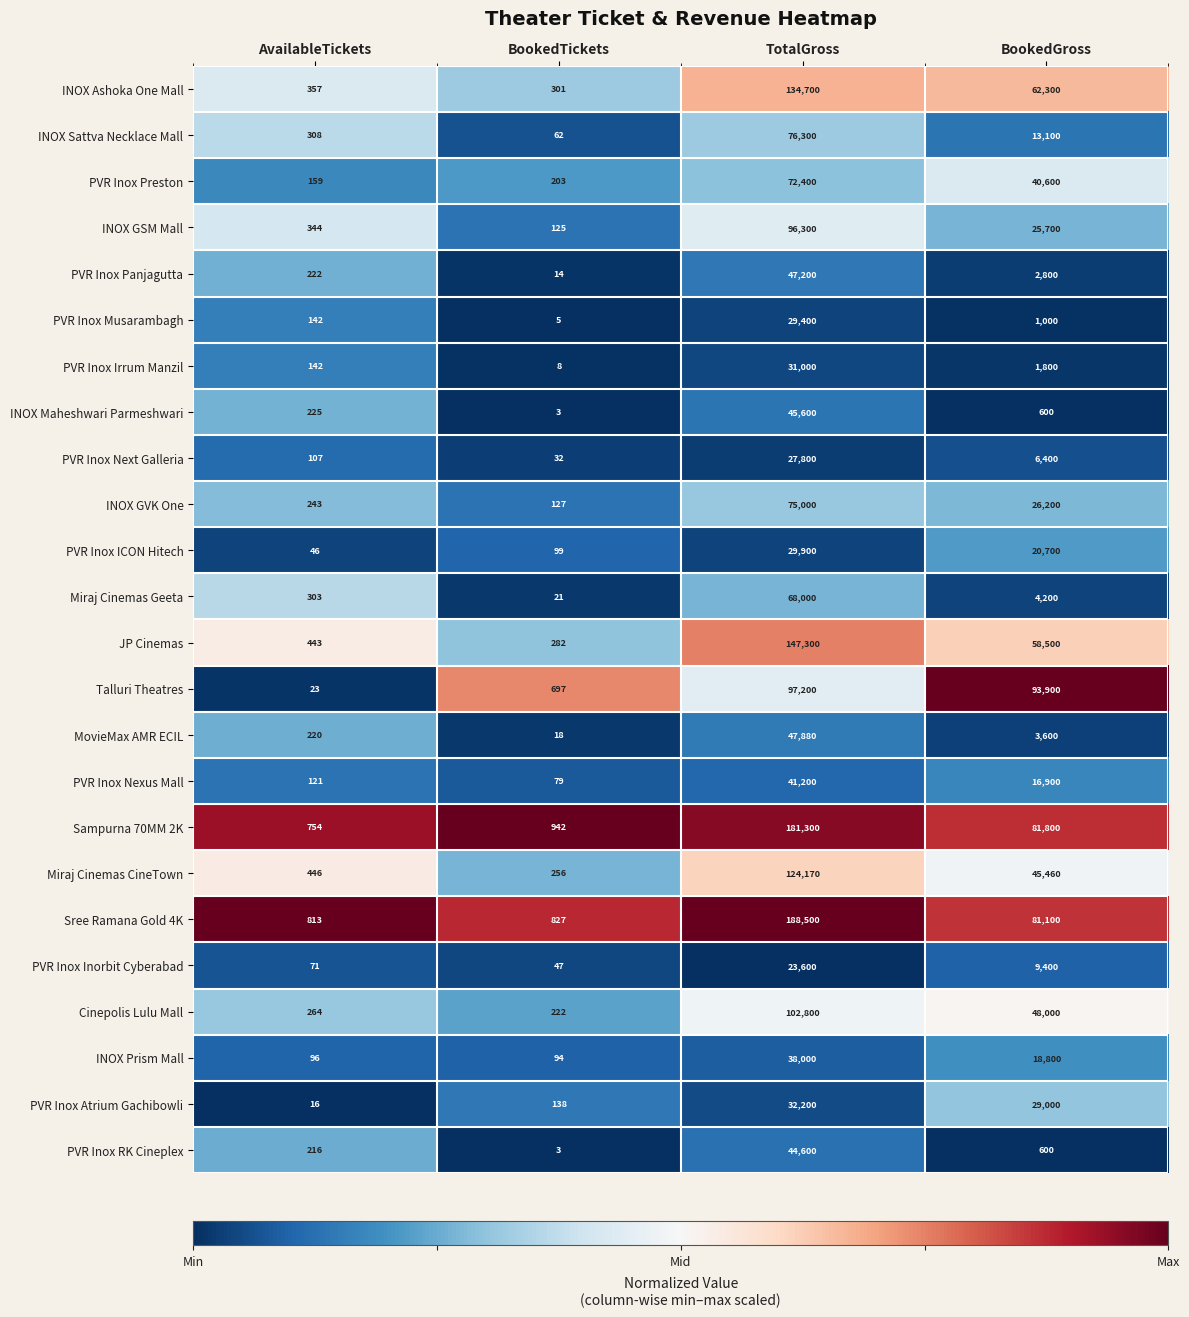

Which series has the largest total across all categories?

Sree Ramana Gold 4K